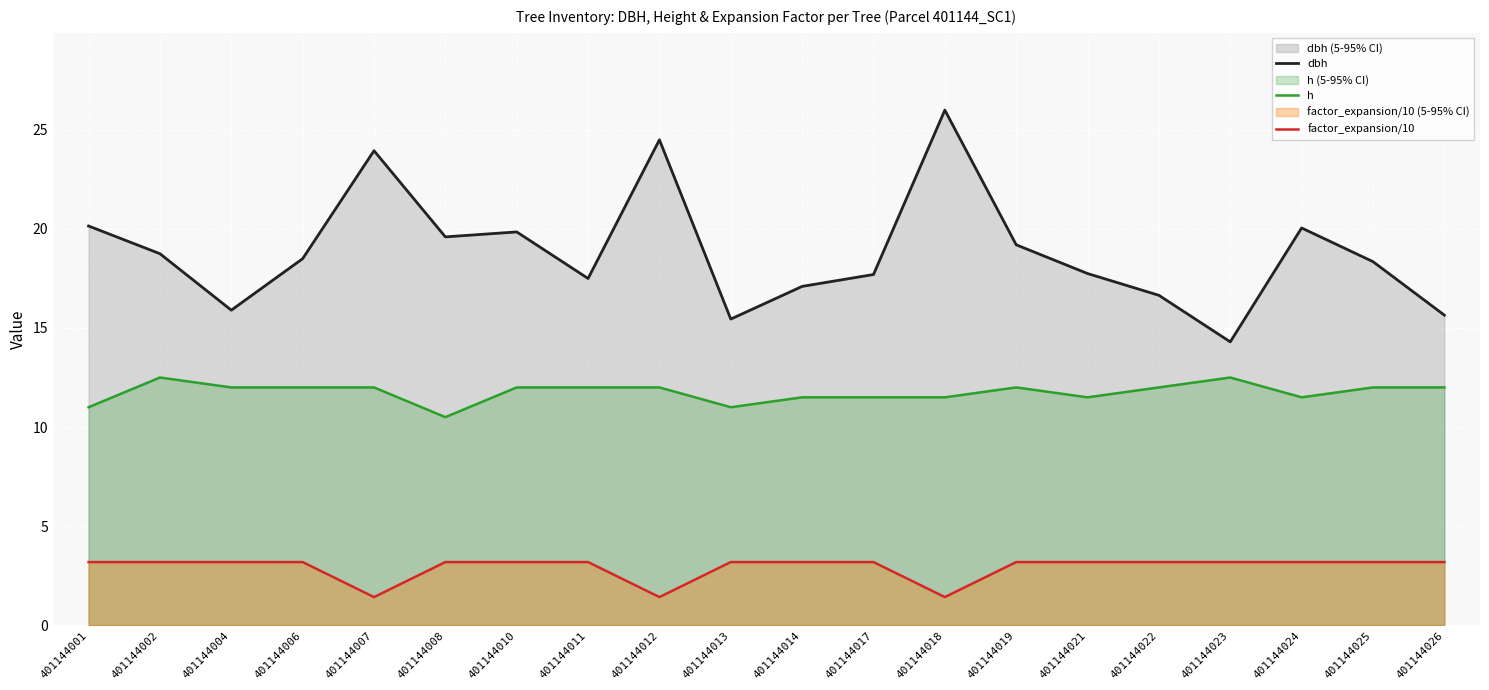

True or false: factor_expansion/10 and dbh intersect in this chart.

False